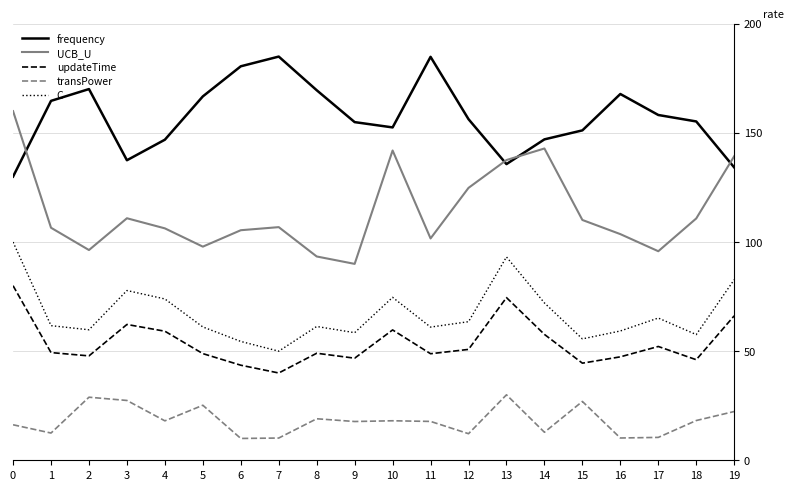

True or false: updateTime has a value of 74.5 at 13.

True